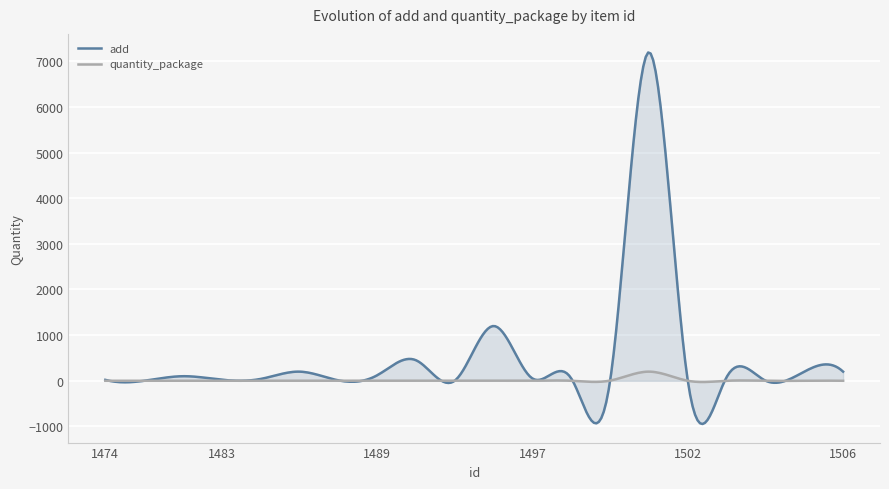

List the series in order of their overall mean, lowest first.

quantity_package, add